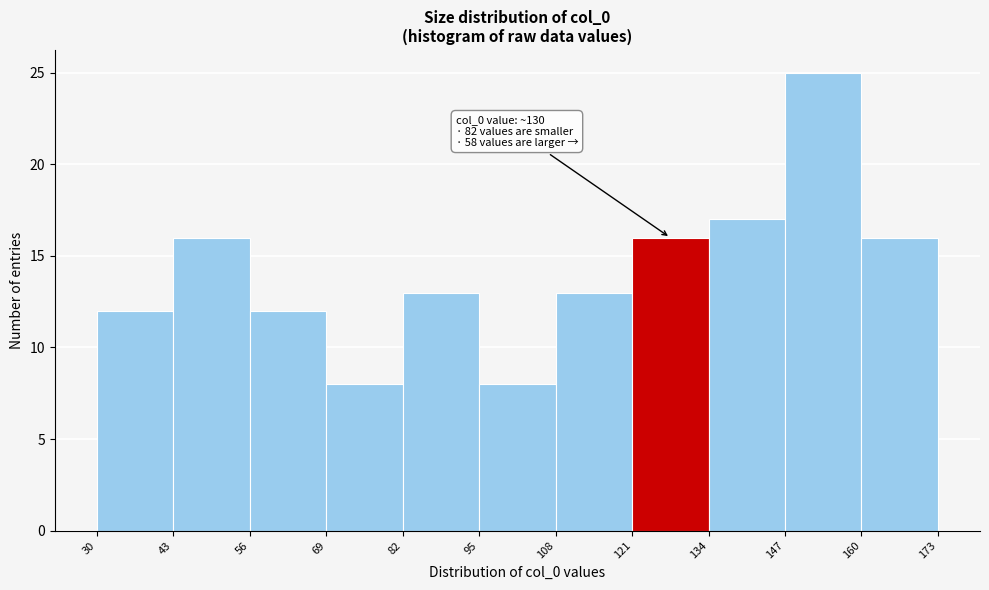

Which range on the x-axis has the tallest bar?

147 to 160